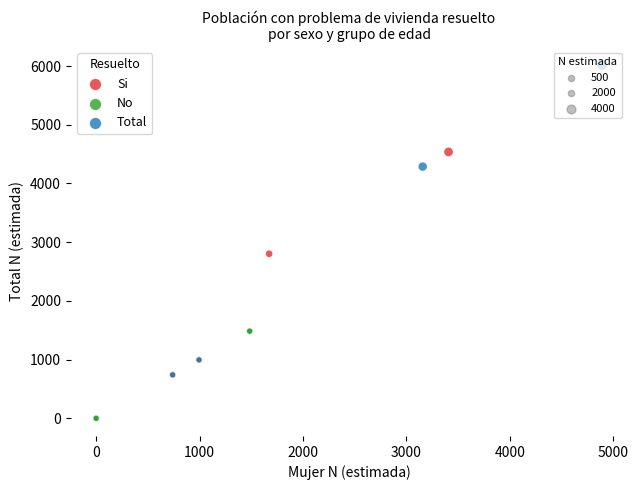

Which series contains the highest Y value?

Total